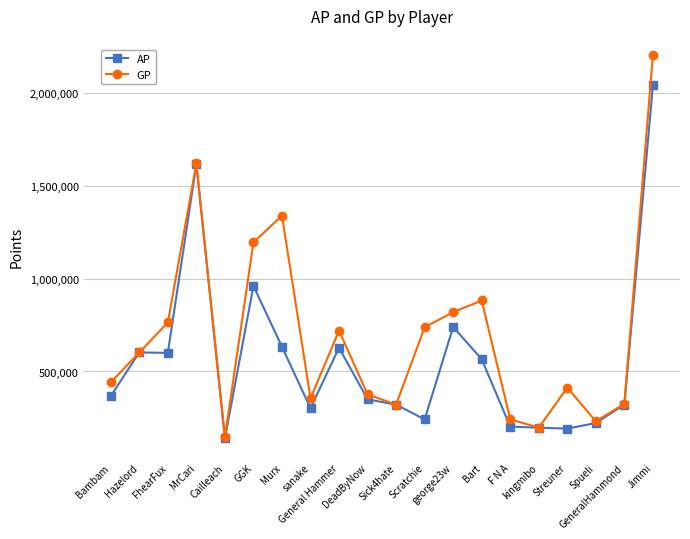

Where is GP nearest to the value 1173994?

GGK